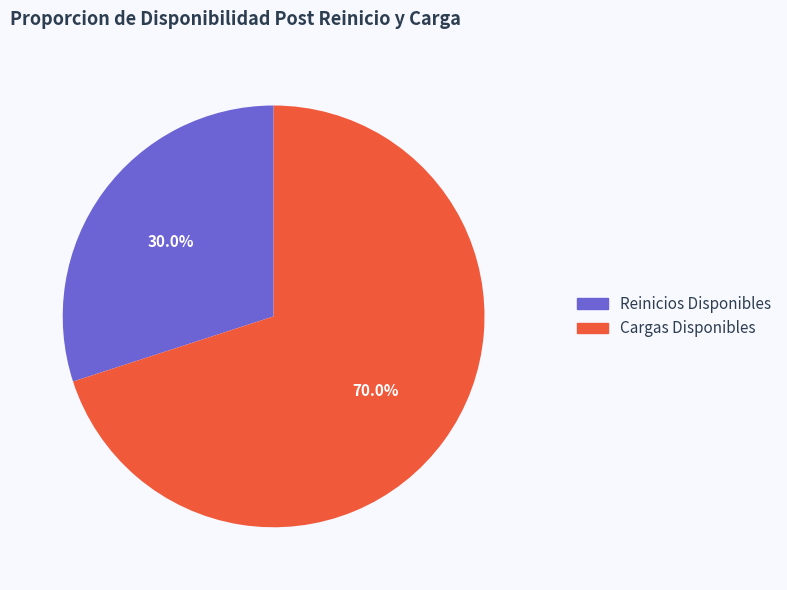

Count the number of slices in the pie.

2